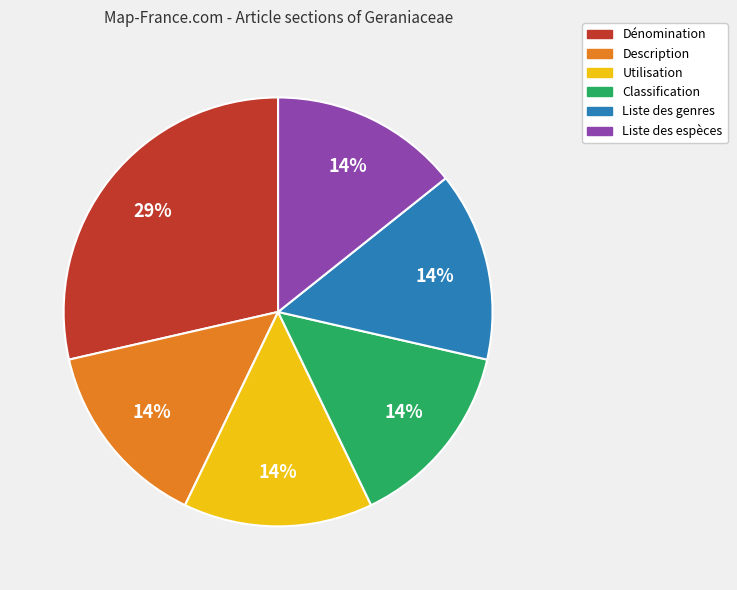

Is Classification the majority of the pie?

No